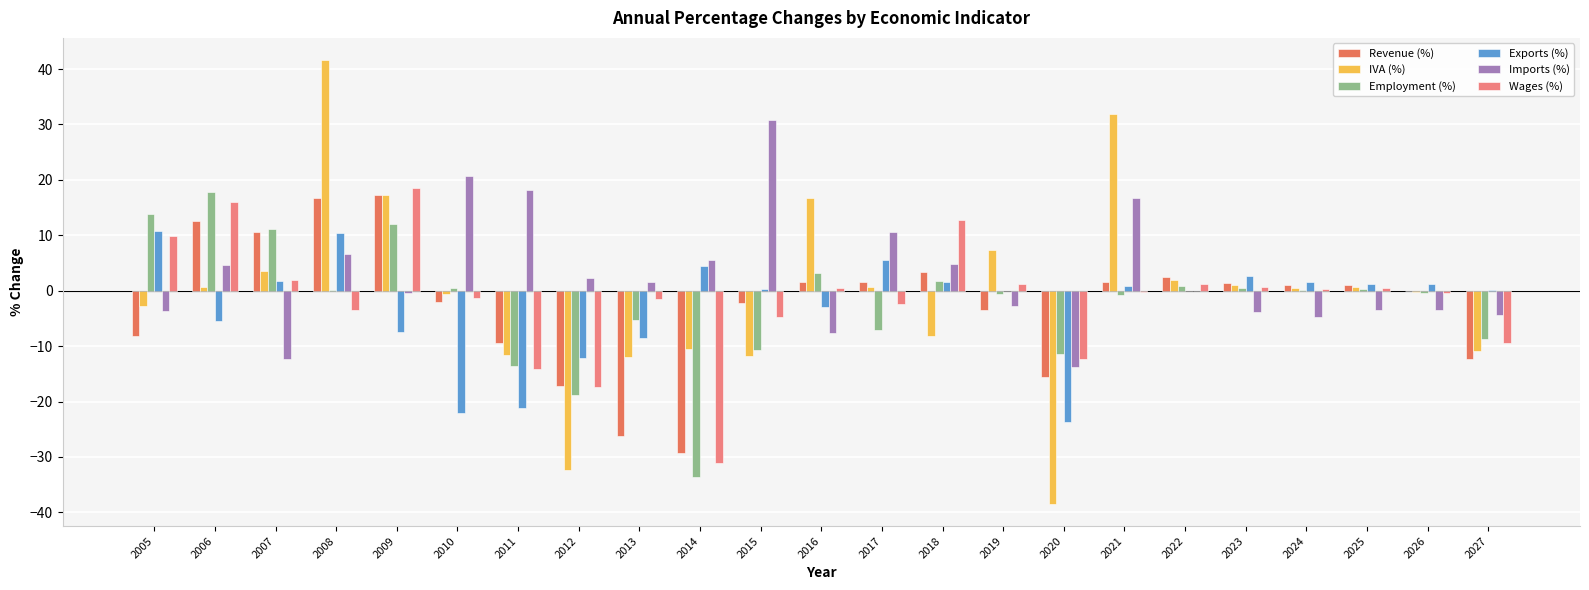

The Wages (%) series shows 22.9 at 2006. True or false?

False